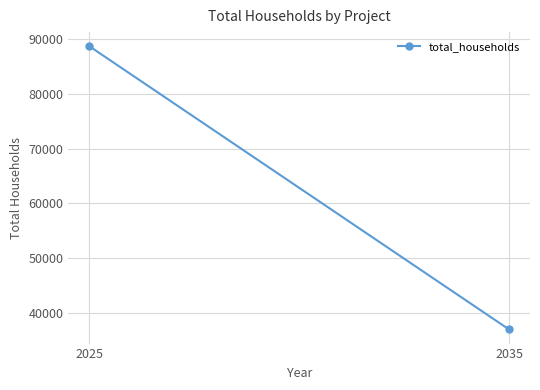

What is the value of the 2nd point from the left?

37039